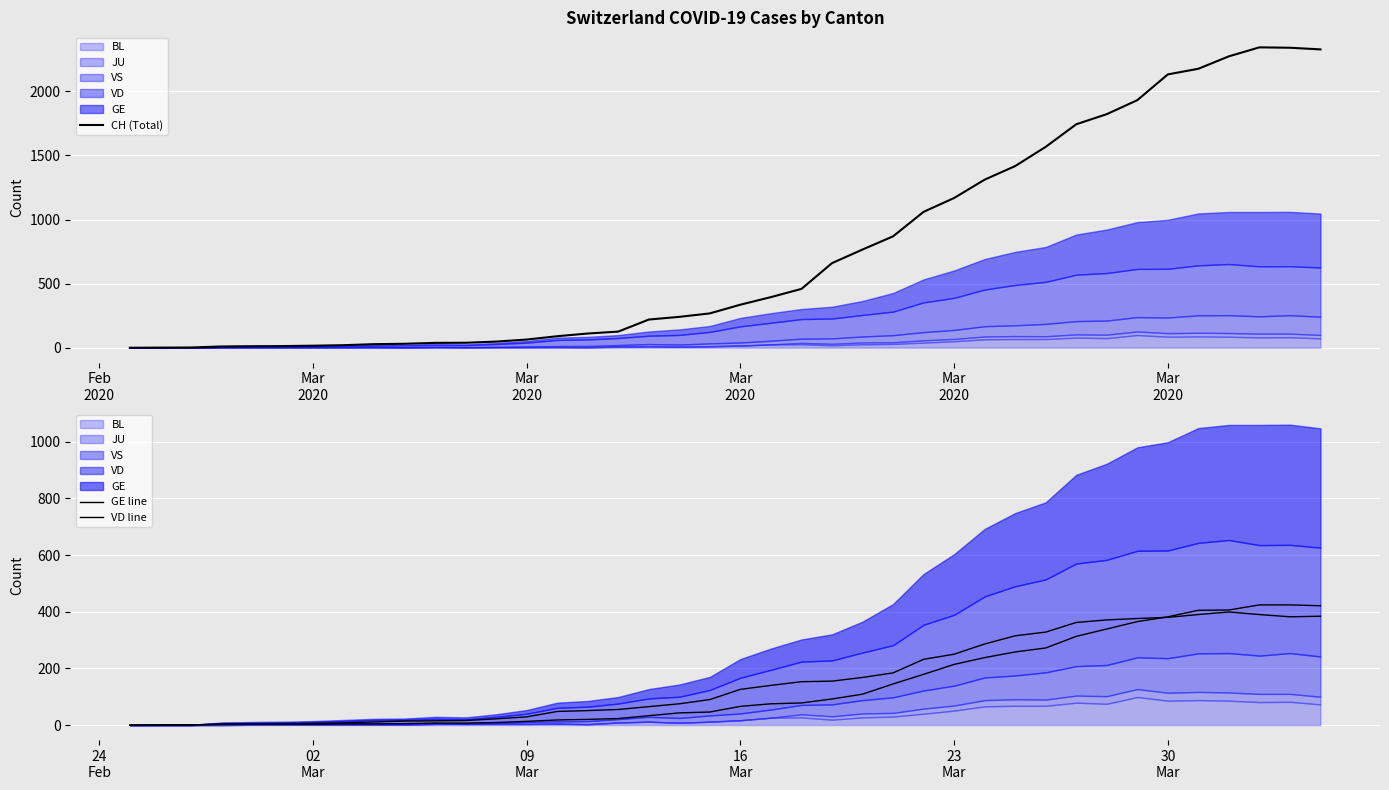

Is the value of VD line at 19 greater than the value of CH (Total) at Mar
2020?

Yes